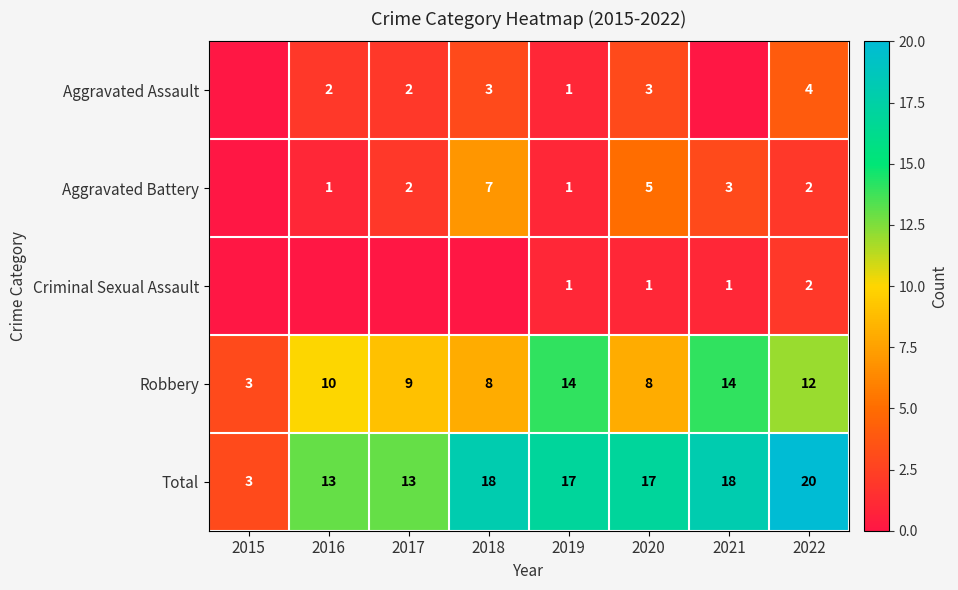

What is the sum of the Total values at 2022 and 2017?

33